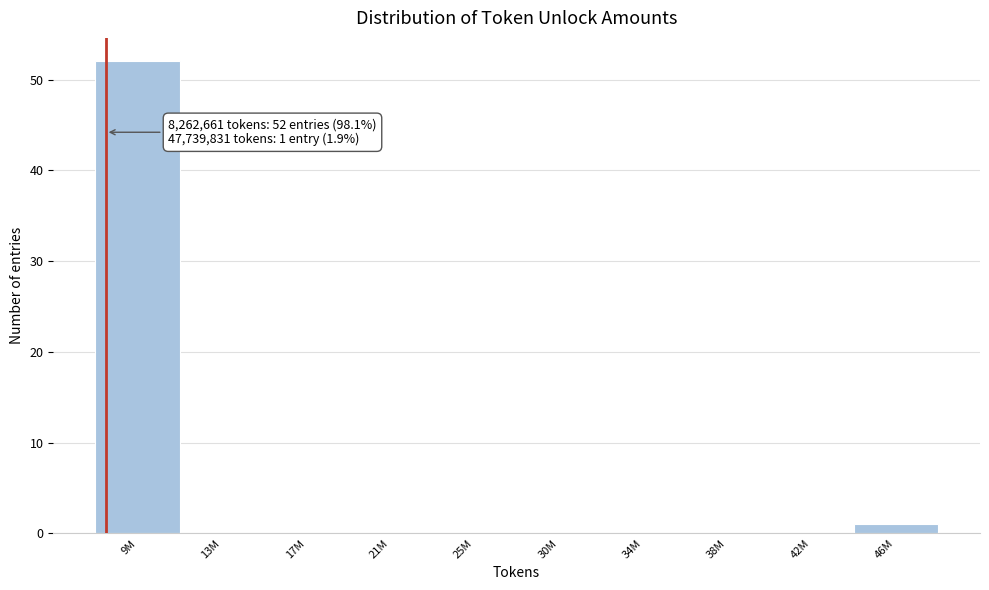

Reading left to right, extract all data points from this chart.

9M=52	13M=0	17M=0	21M=0	25M=0	30M=0	34M=0	38M=0	42M=0	46M=1